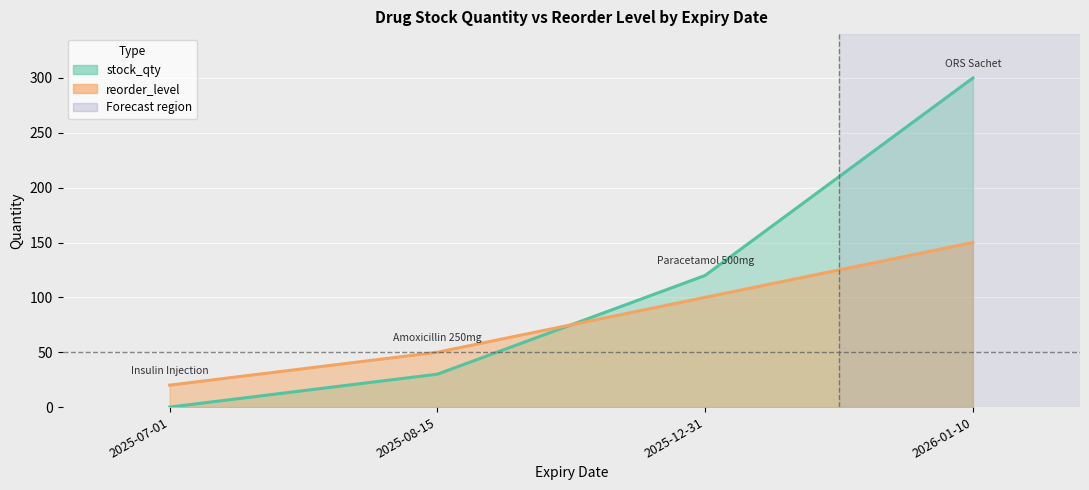

What is the difference between the highest and lowest values at 2025-12-31?

20